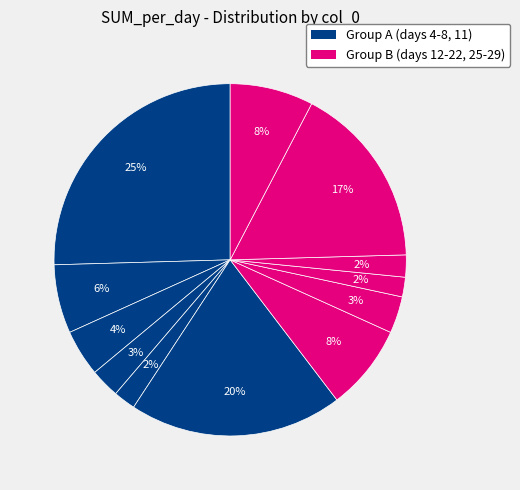

How many slices are in this pie chart?

12